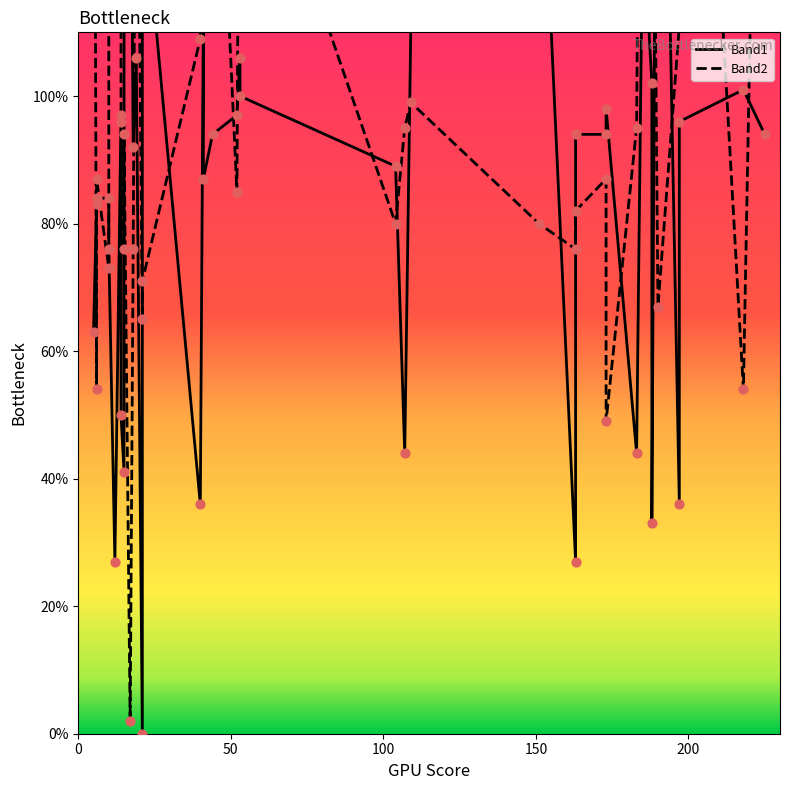

What are all the series names shown in the legend?

Band1, Band2